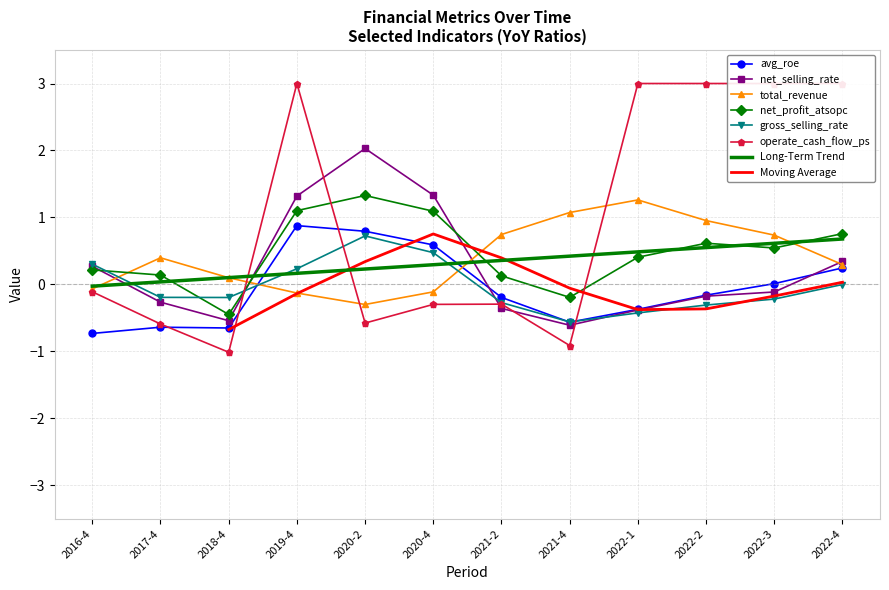

Between which two adjacent categories do gross_selling_rate and net_profit_atsopc first intersect?

2016-4 and 2017-4